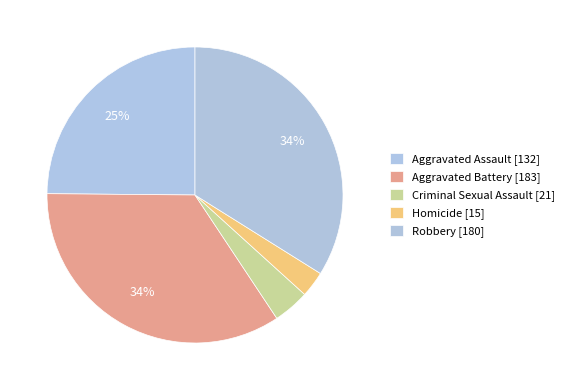

How many segments does this pie chart have?

5